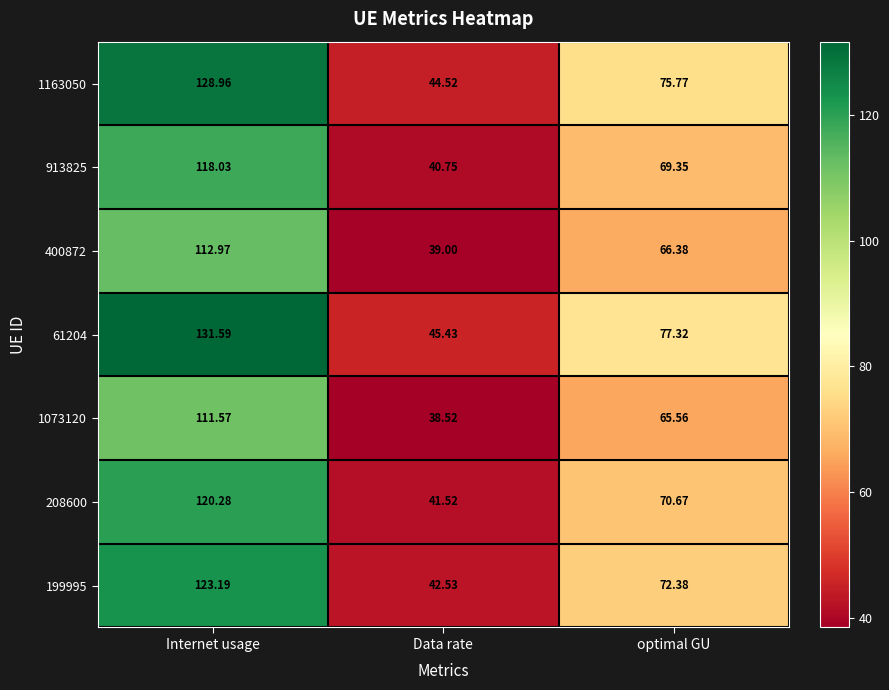

At which label does 913825 reach its peak?

Internet usage